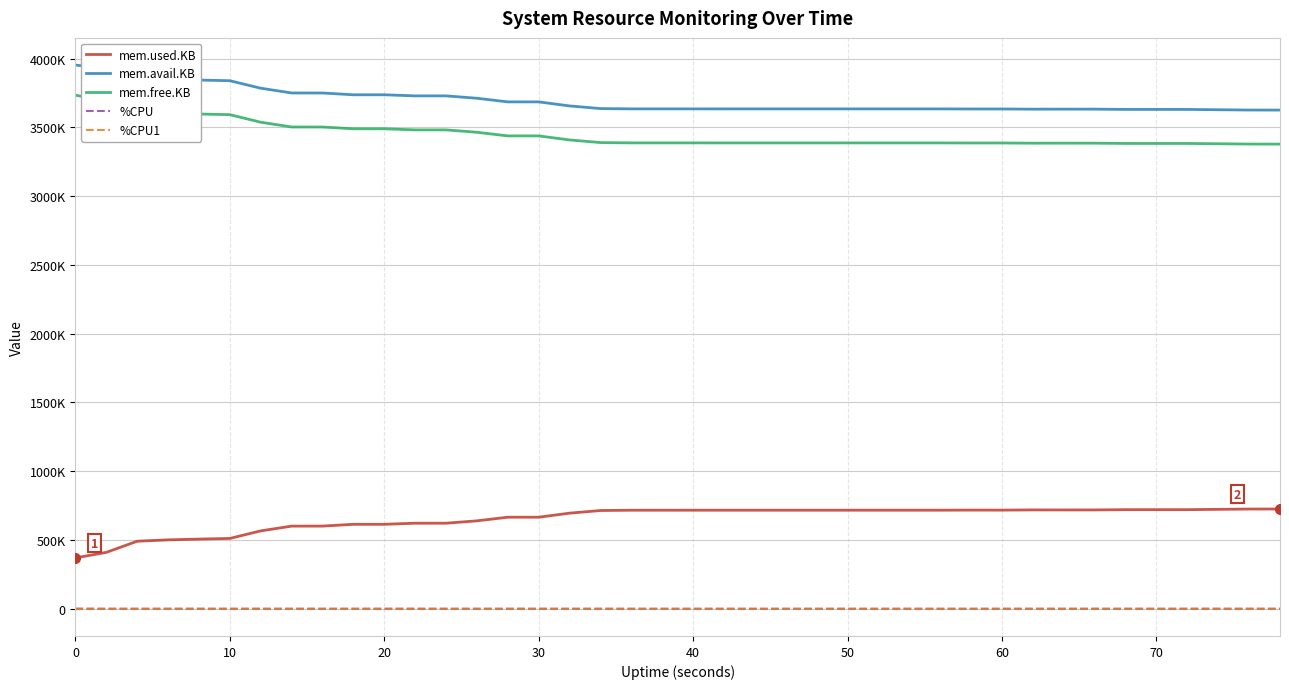

What are all the series names shown in the legend?

mem.used.KB, mem.avail.KB, mem.free.KB, %CPU, %CPU1